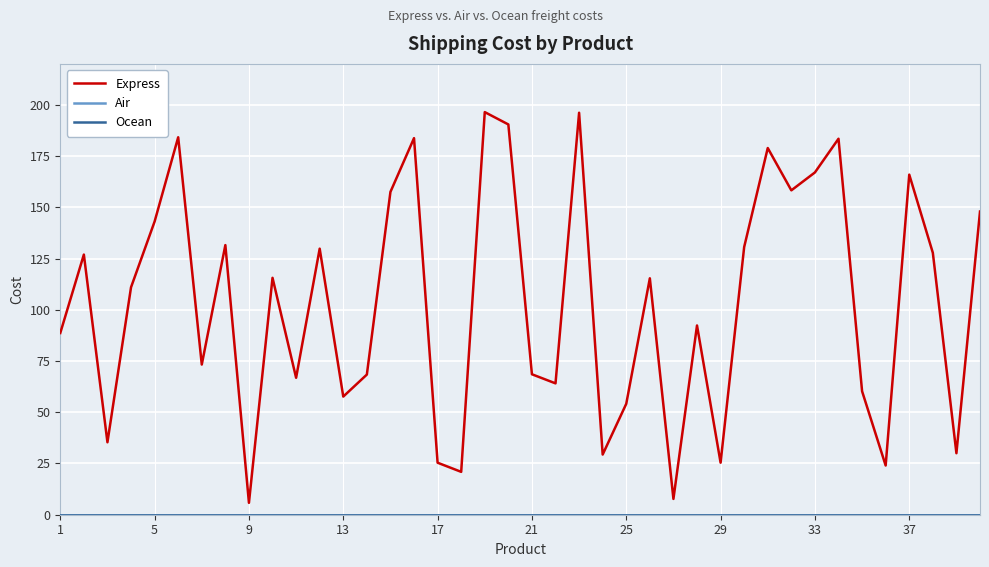

Does the chart display data point markers on the line(s)?

No